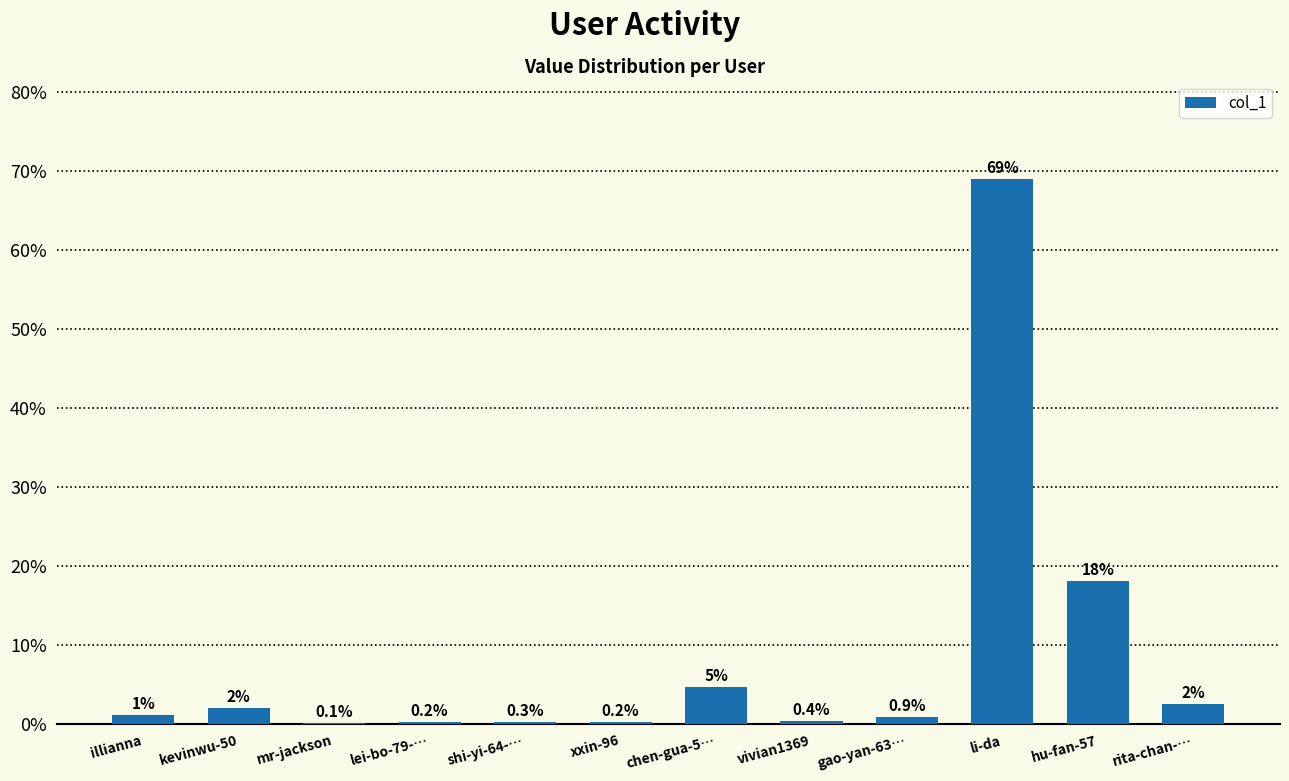

True or false: the data shows 0.9 at gao-yan-63….

True